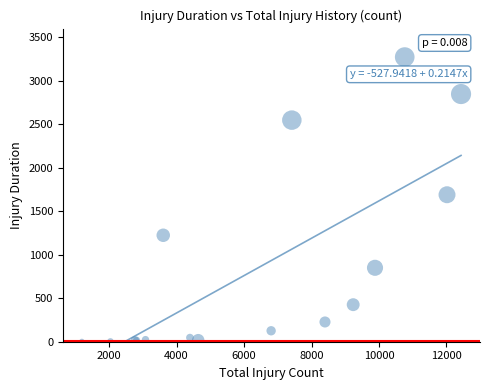

What Y value in the scatter plot is closest to 1638?

1690